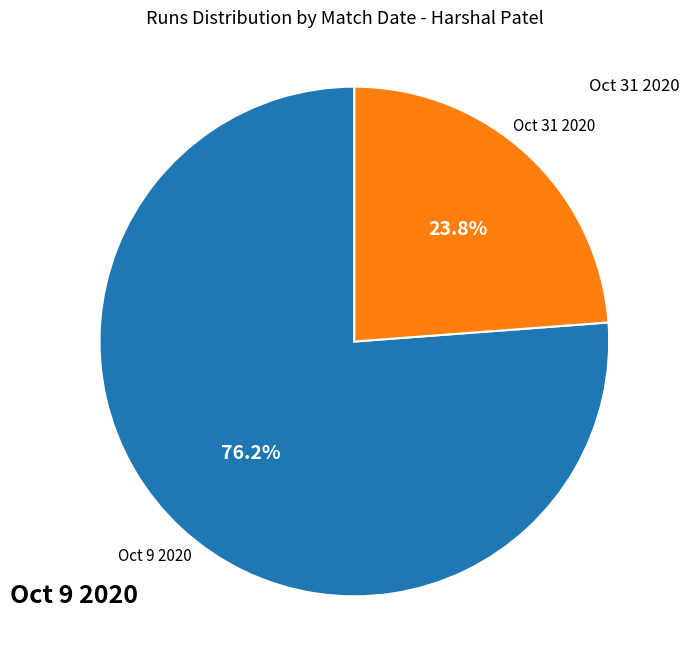

Is there any slice that represents more than half of the pie?

Yes